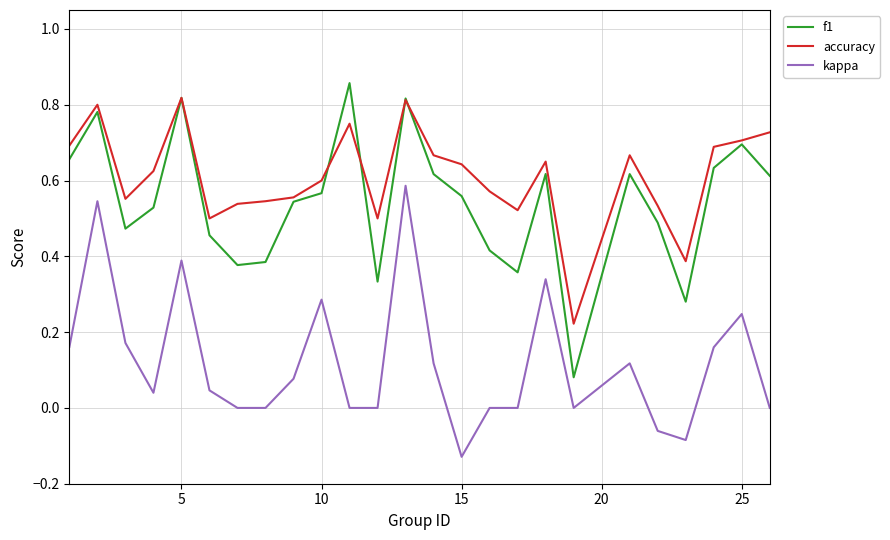

Which series has the largest range (max minus min)?

f1